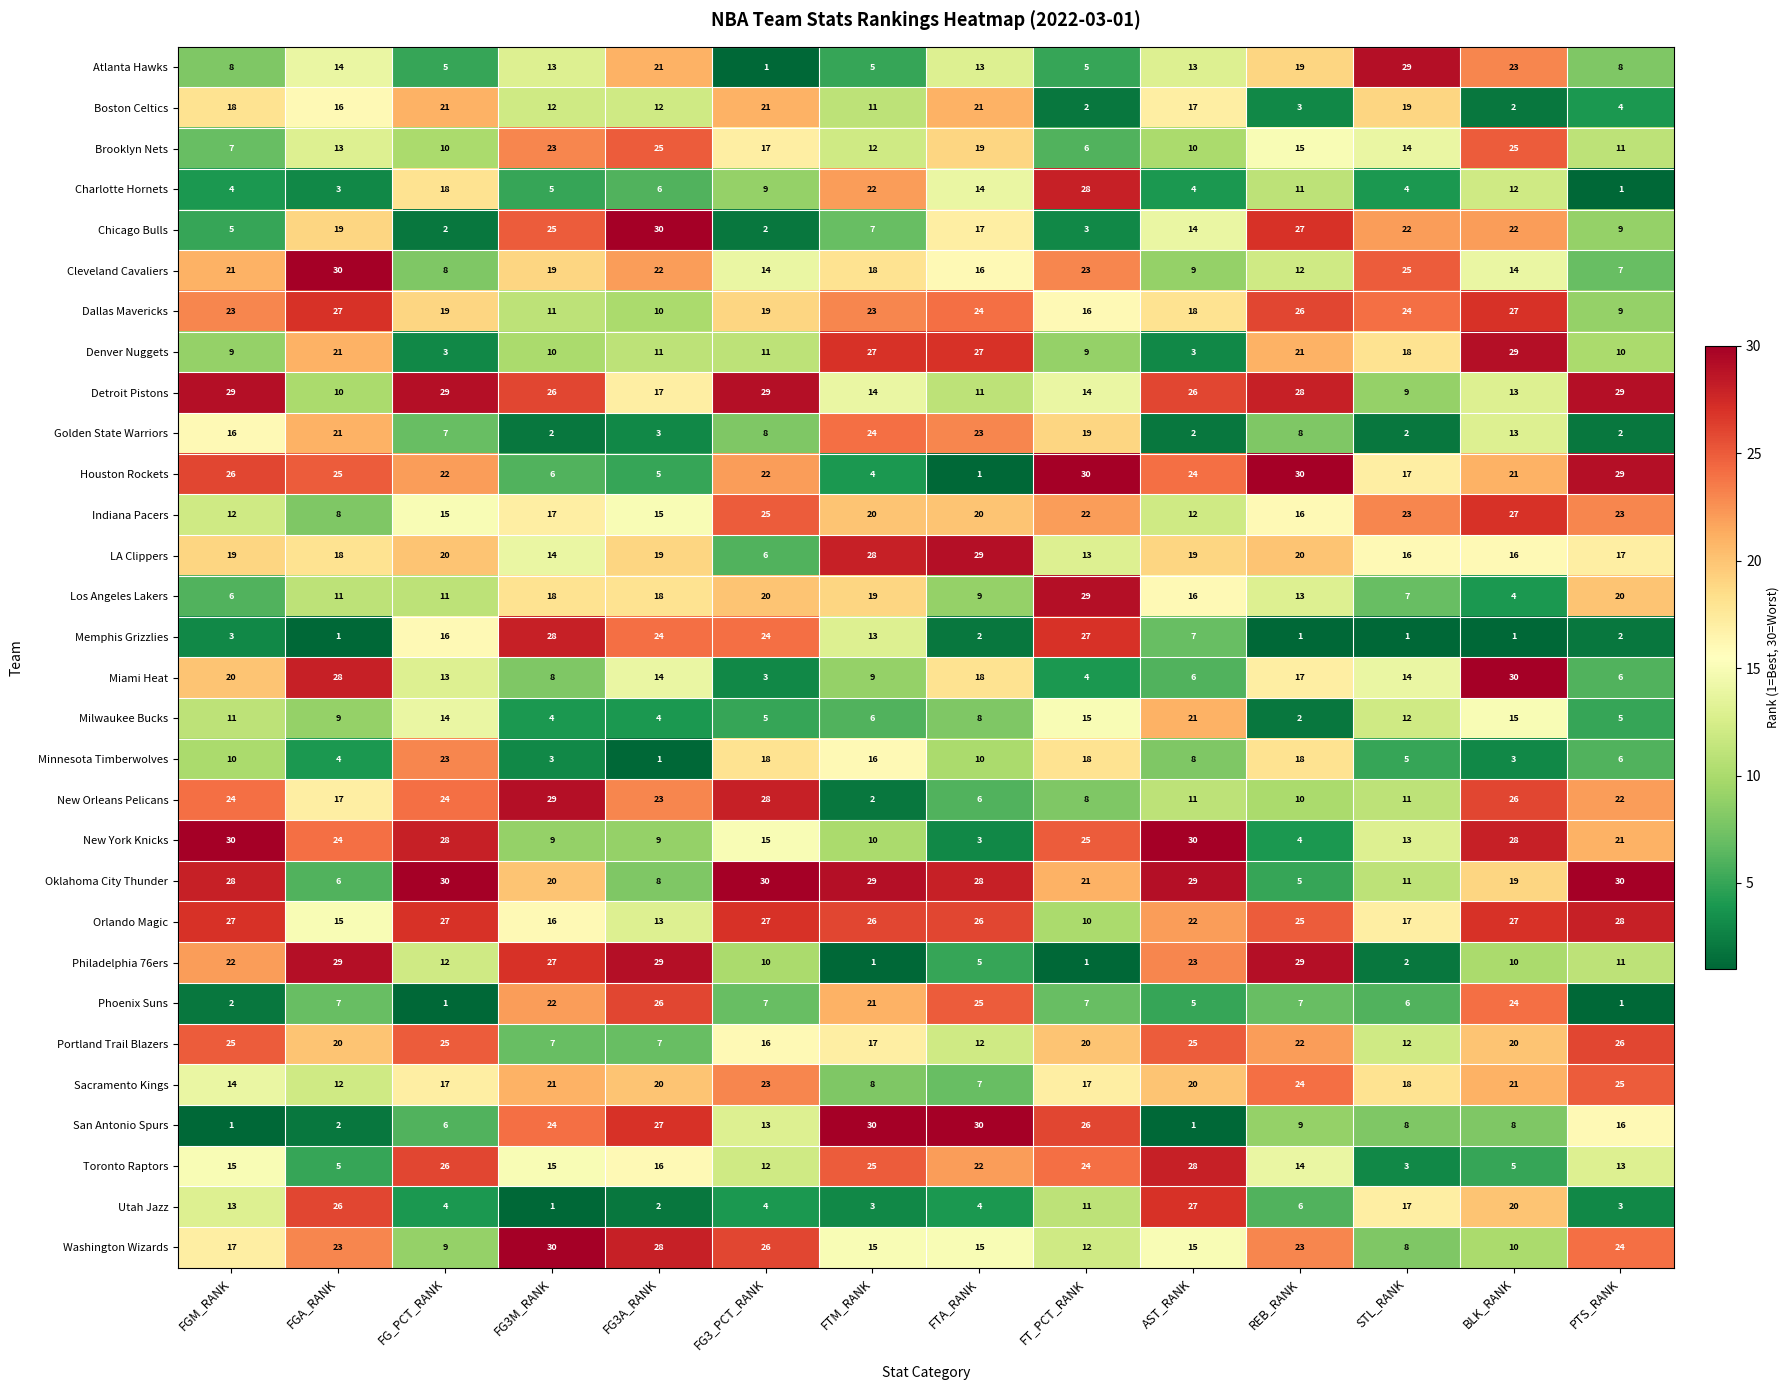

Rank the series at REB_RANK from lowest to highest value.

Memphis Grizzlies, Milwaukee Bucks, Boston Celtics, New York Knicks, Oklahoma City Thunder, Utah Jazz, Phoenix Suns, Golden State Warriors, San Antonio Spurs, New Orleans Pelicans, Charlotte Hornets, Cleveland Cavaliers, Los Angeles Lakers, Toronto Raptors, Brooklyn Nets, Indiana Pacers, Miami Heat, Minnesota Timberwolves, Atlanta Hawks, LA Clippers, Denver Nuggets, Portland Trail Blazers, Washington Wizards, Sacramento Kings, Orlando Magic, Dallas Mavericks, Chicago Bulls, Detroit Pistons, Philadelphia 76ers, Houston Rockets